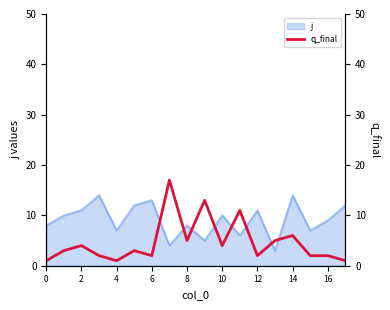

Is it true that j equals 15 at 2?

False